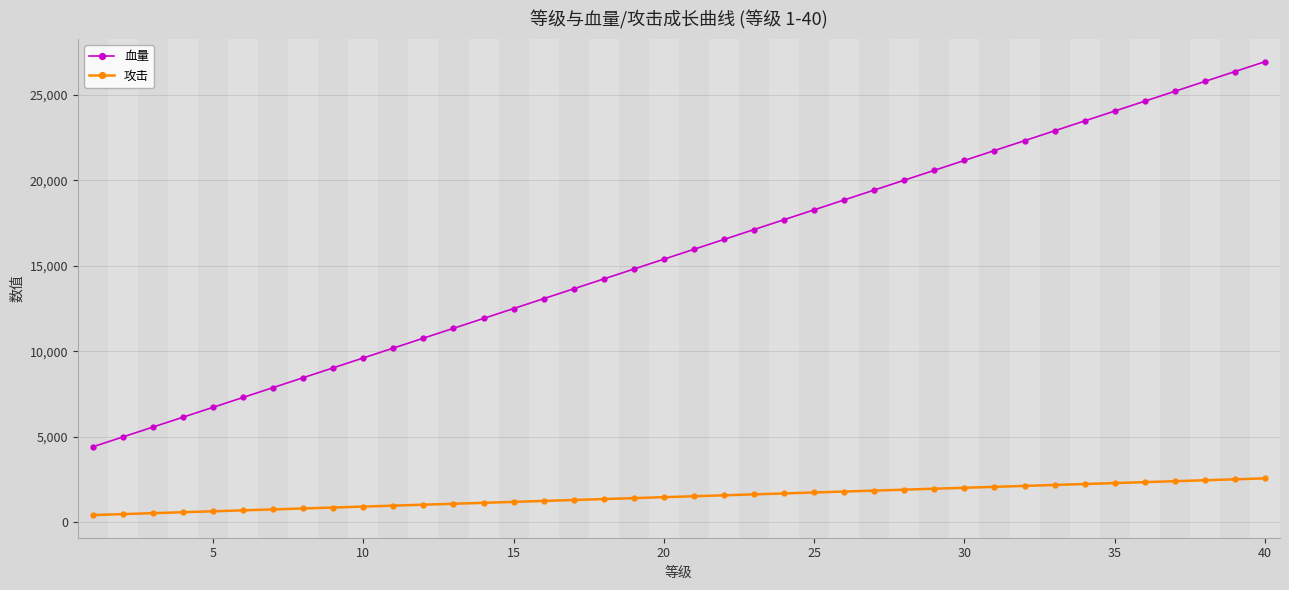

How many data points in 攻击 are less than 1520?

20